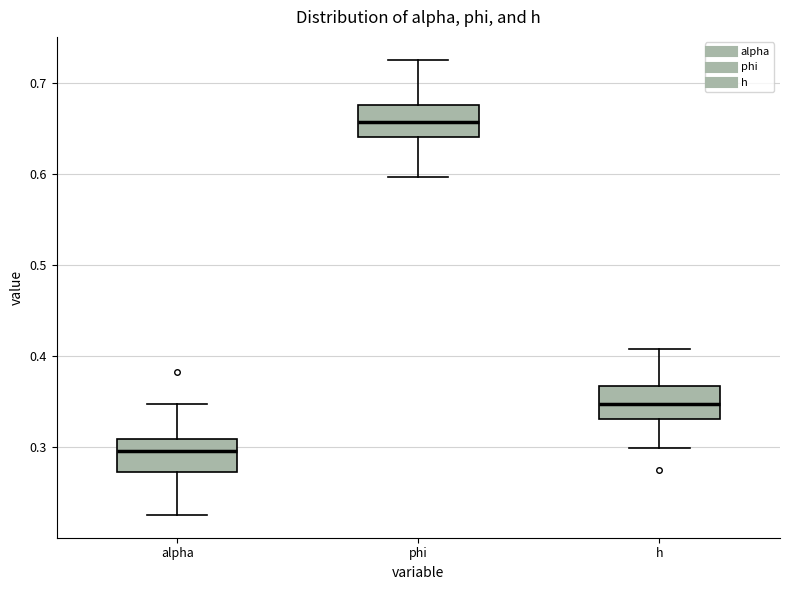

Reading left to right, read every box against the y-axis: the position of its median line, the range the box covers, and the ends of its whiskers. The values are not printed on the chart, so give them approximately, as read against the axis.

alpha: median 0.30, box 0.27 to 0.31, whiskers 0.23 to 0.35
phi: median 0.66, box 0.64 to 0.68, whiskers 0.60 to 0.73
h: median 0.35, box 0.33 to 0.37, whiskers 0.30 to 0.41